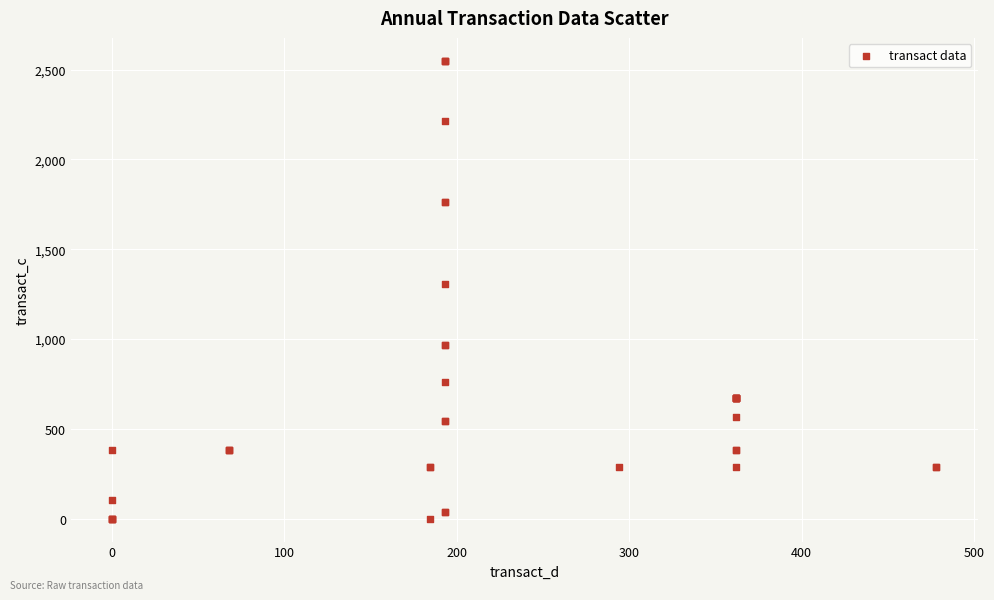

What Y value in the scatter plot is closest to 1274?

1306.9